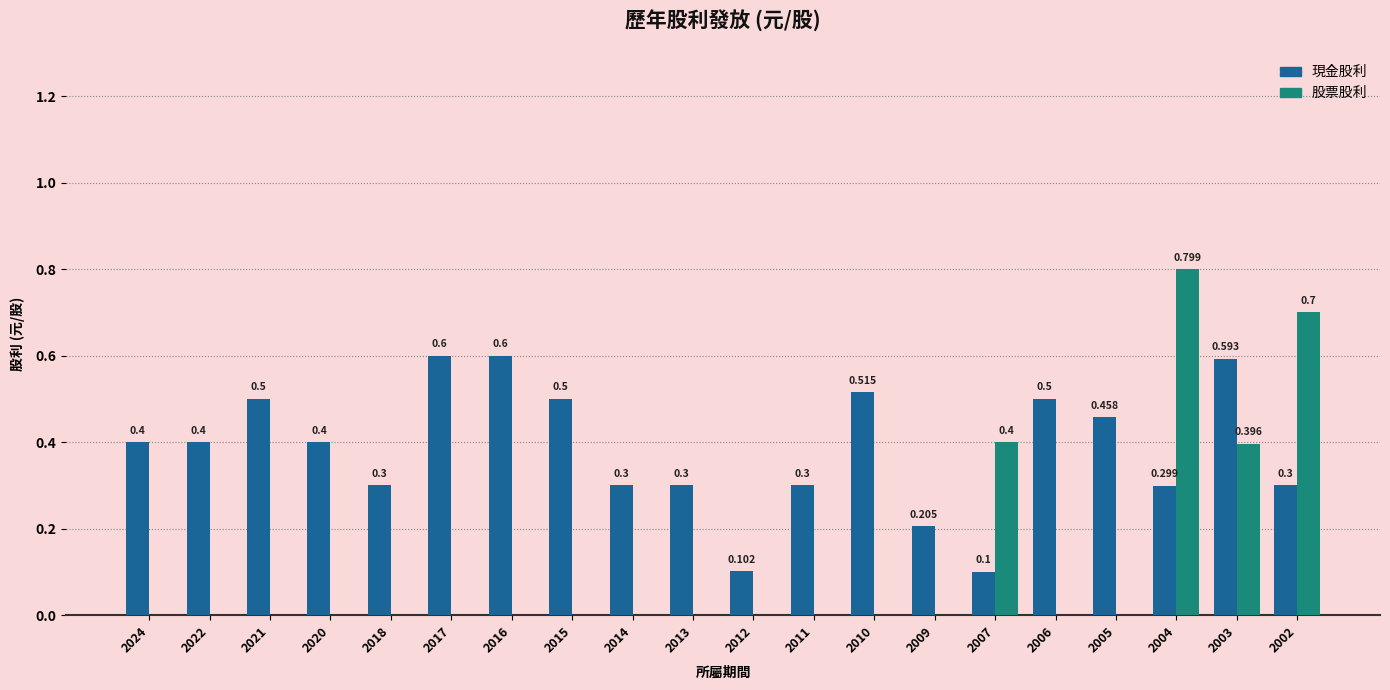

Which series changed the most between 2024 and 2005?

現金股利